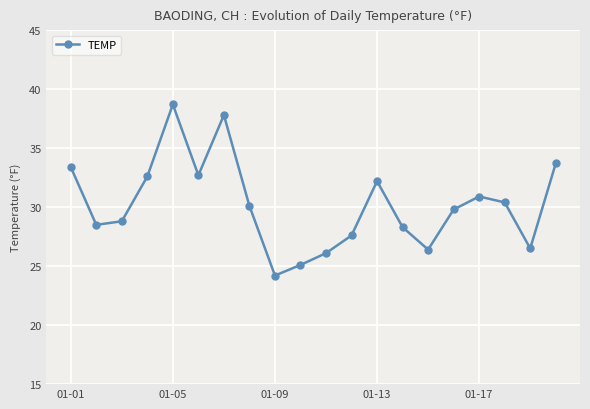

What is the value of the 13th point from the left?

32.2